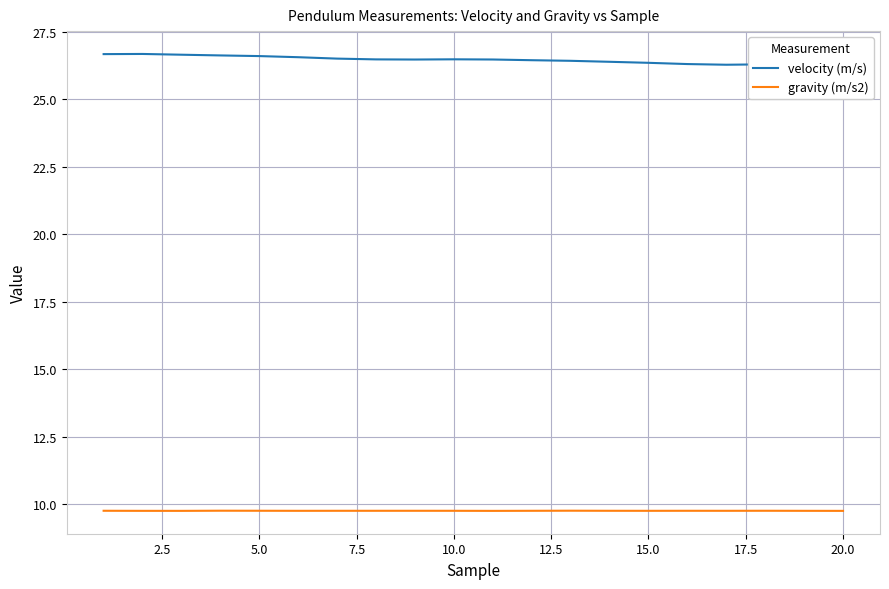

What is the maximum value for gravity (m/s2)?

9.8